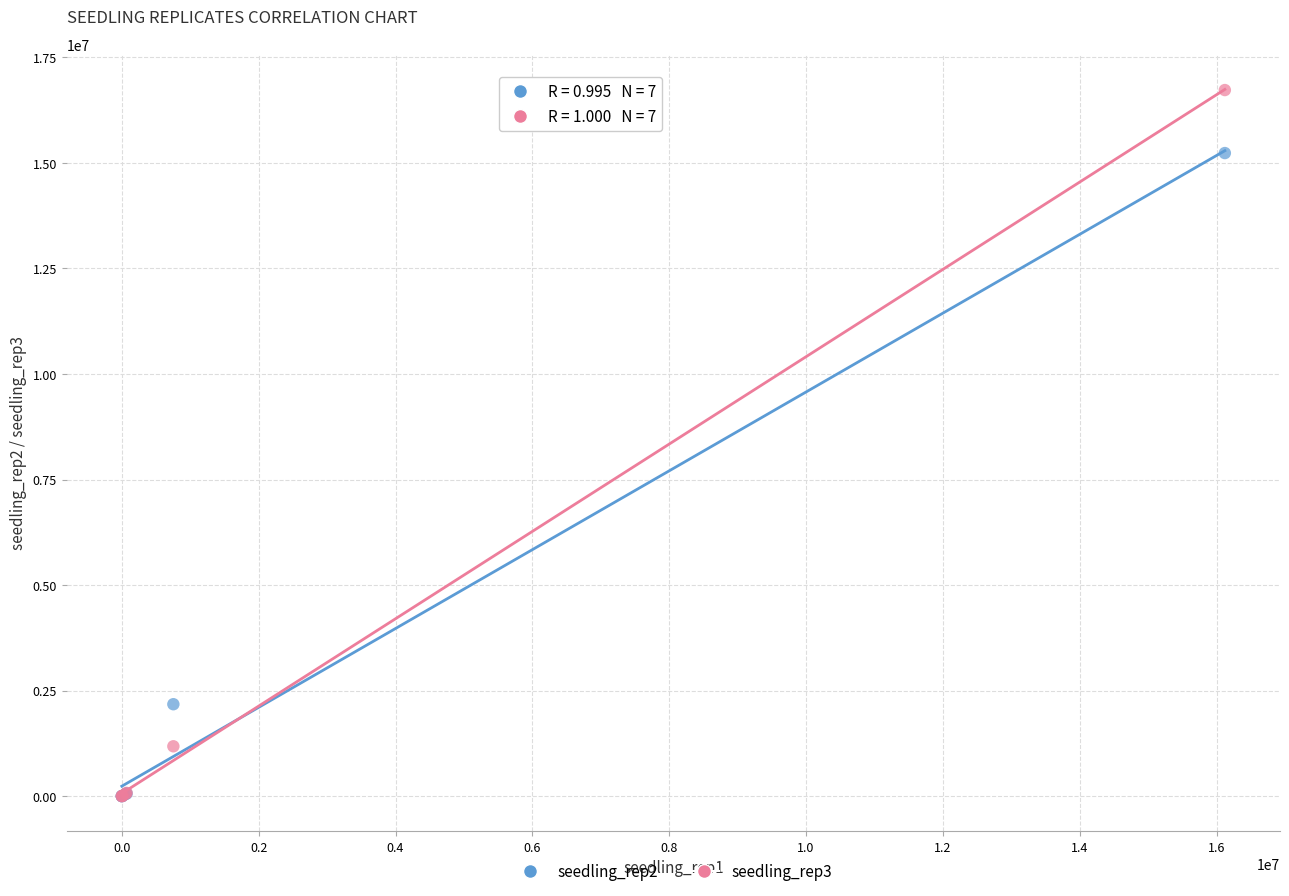

Across all series, what Y value is closest to 8363512?

2177194